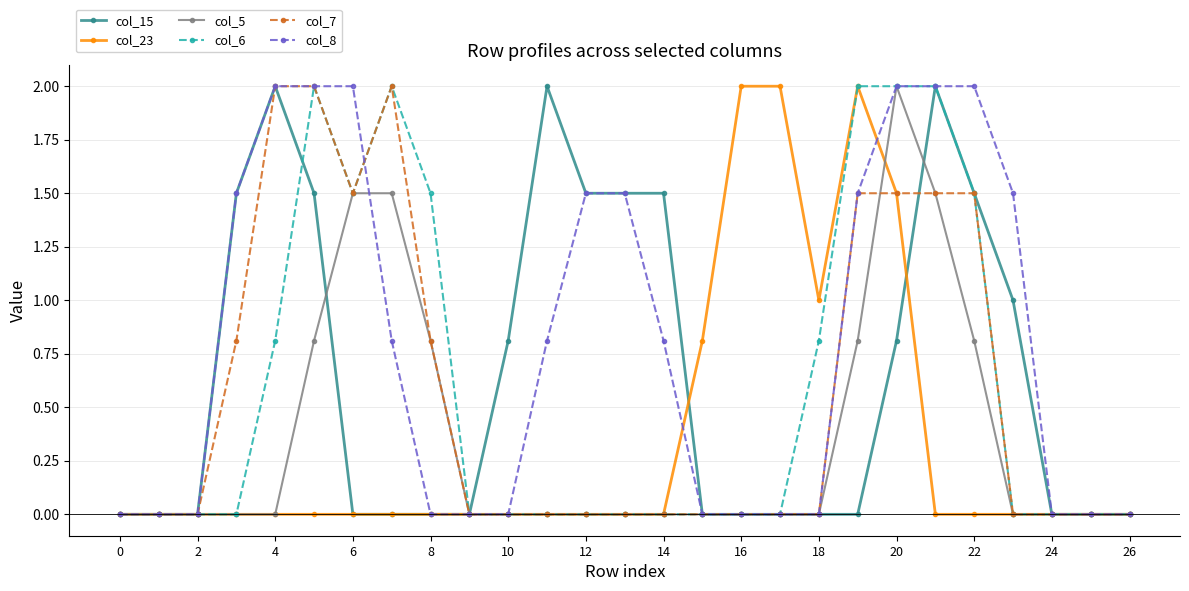

How many lines are shown in the chart?

6